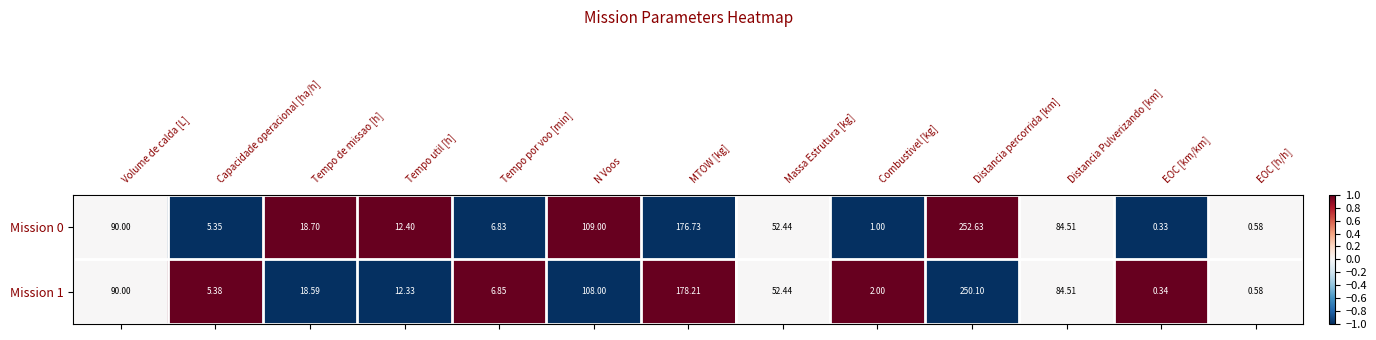

Where is Mission 1 nearest to the value 125?

N Voos